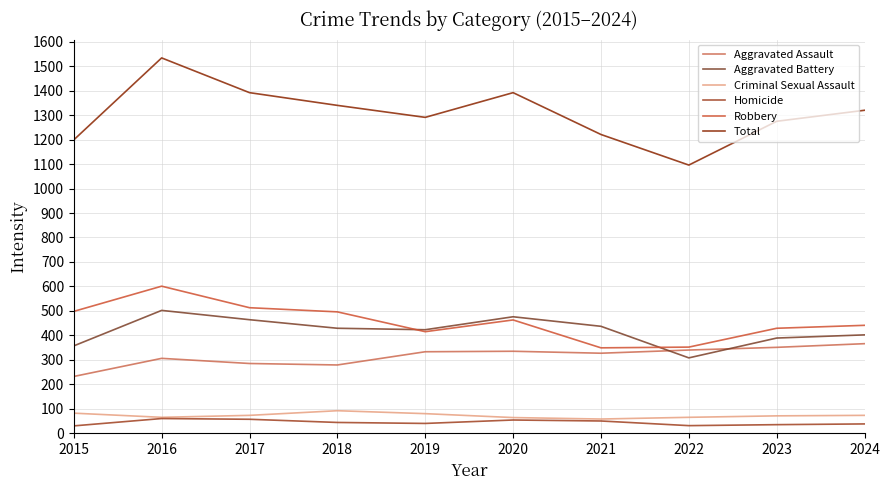

What is the minimum value for Criminal Sexual Assault?

58